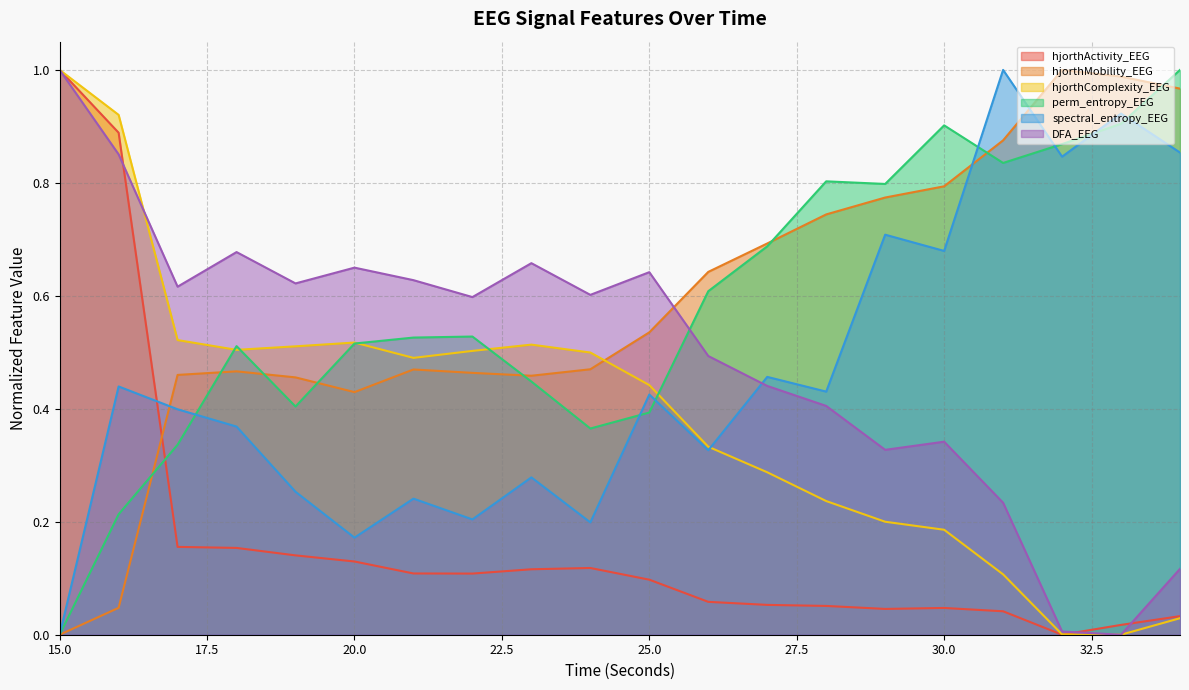

How many lines are shown in the chart?

6